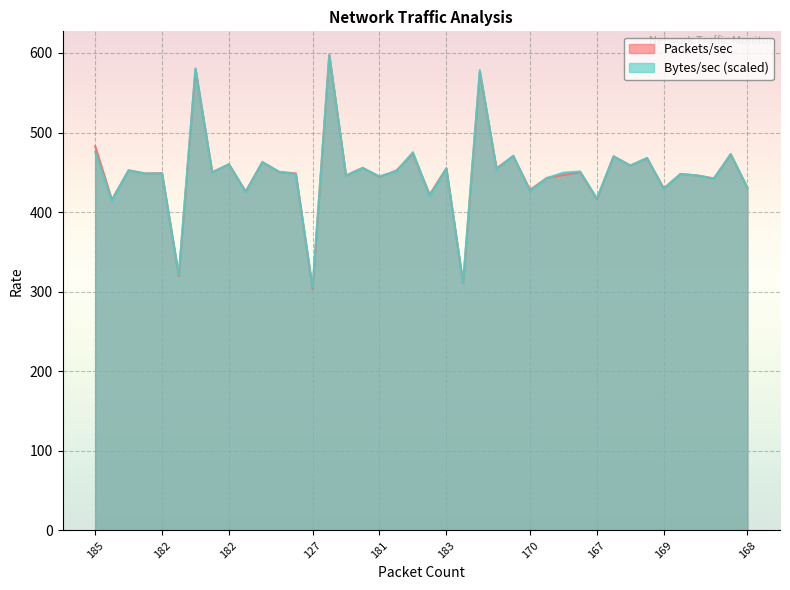

Which series has the largest total across all categories?

Packets/sec